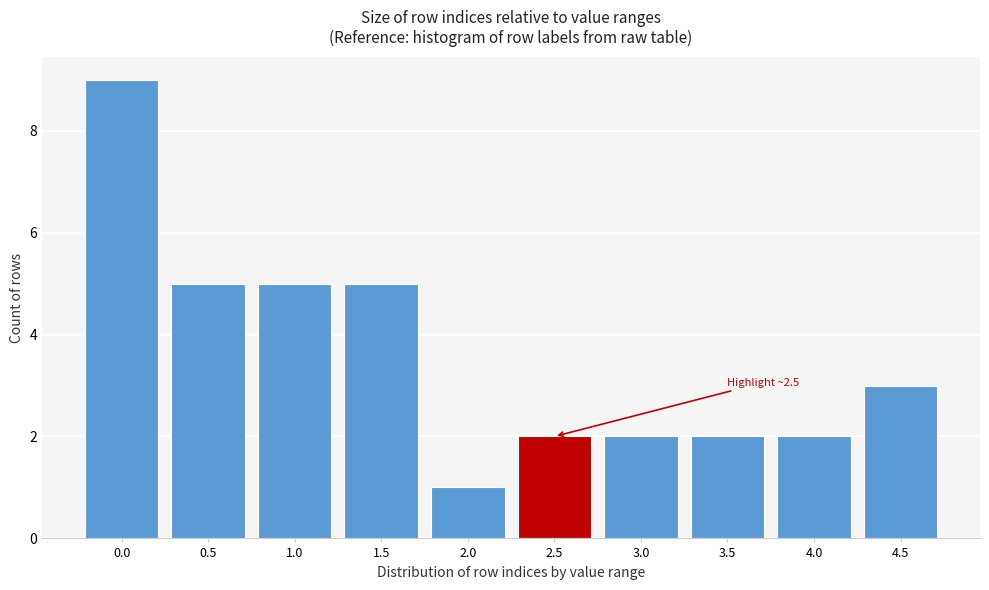

Reading left to right, what are all the values shown in this chart?

9	5	5	5	1	2	2	2	2	3